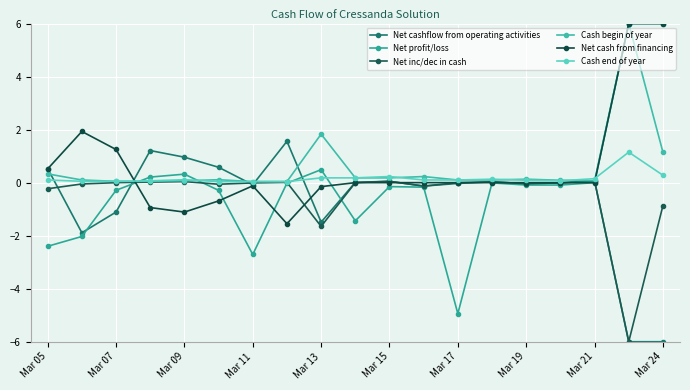

List the series in order of their peak value, highest first.

Net profit/loss, Cash begin of year, Net cash from financing, Net cashflow from operating activities, Cash end of year, Net inc/dec in cash